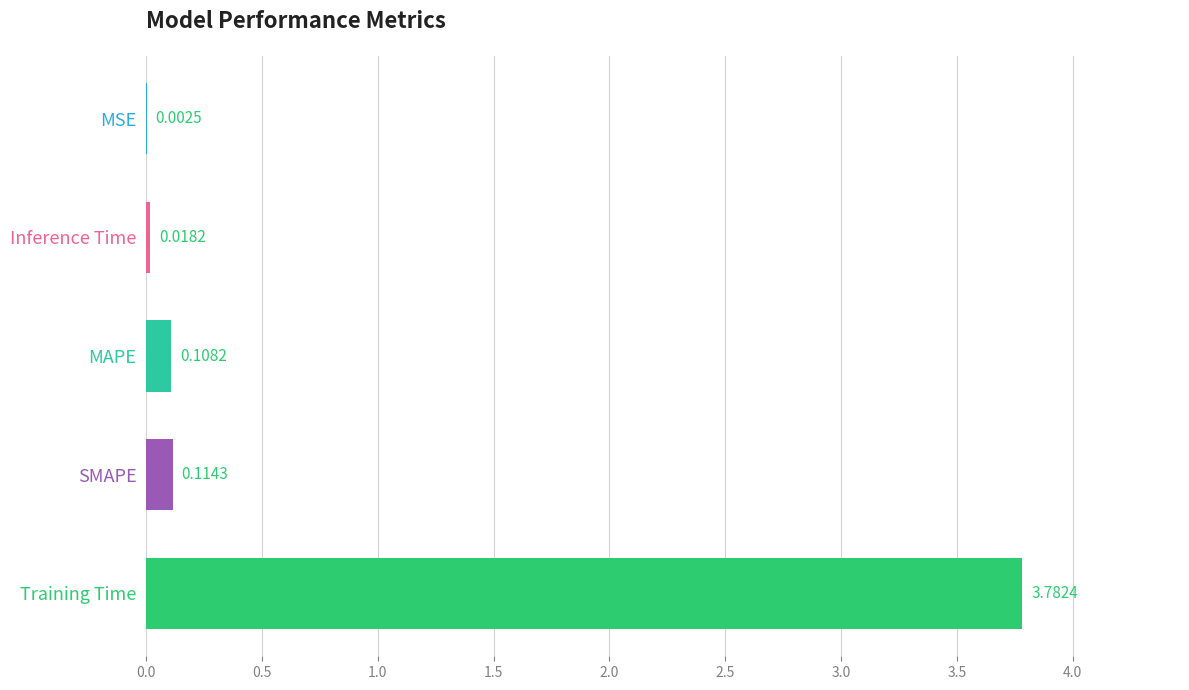

How many series are shown in this chart?

1